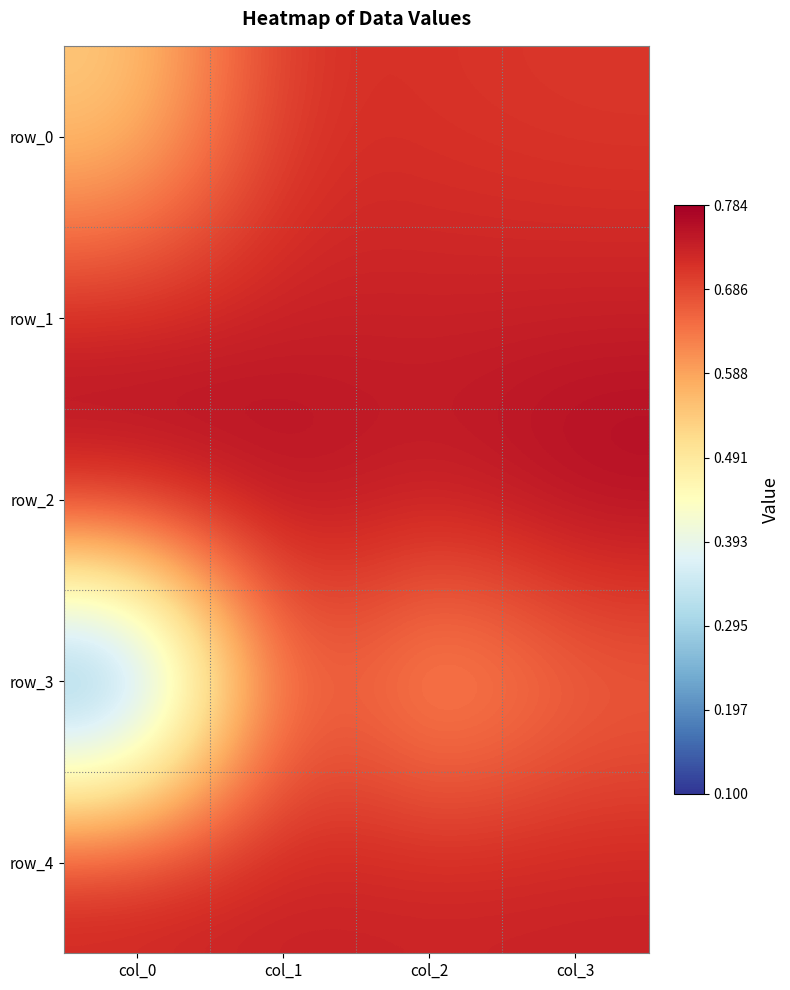

Rank the categories by row_1 value from lowest to highest.

col_0, col_2, col_1, col_3